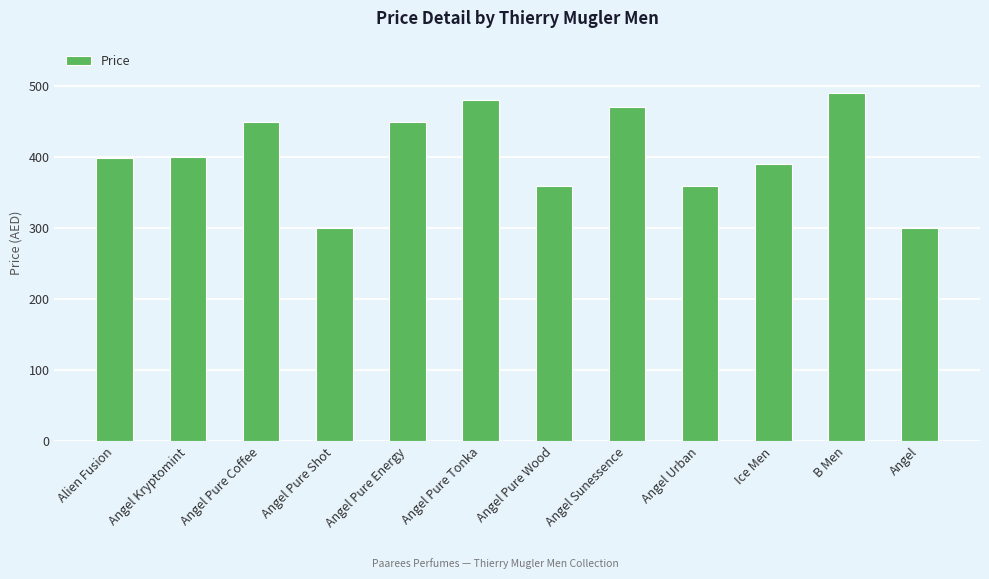

The value at Angel Pure Wood is 360. True or false?

True